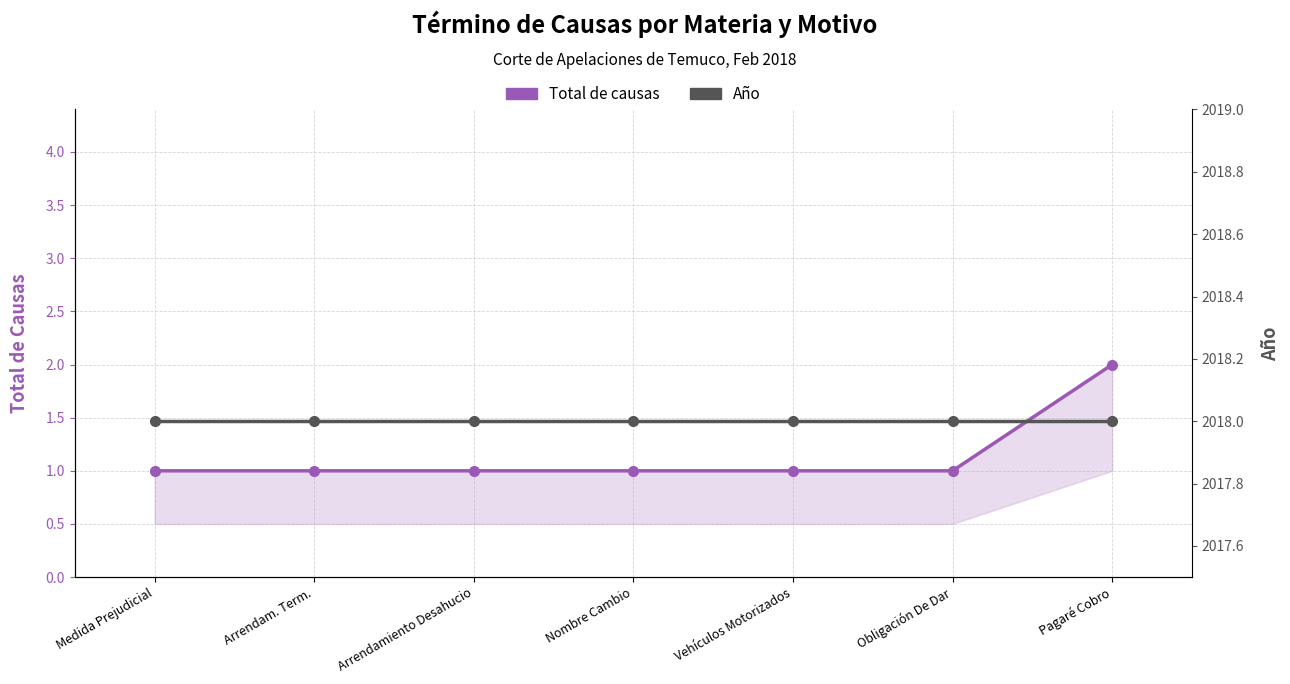

What is the label of the 3rd point from the left?

Arrendamiento Desahucio